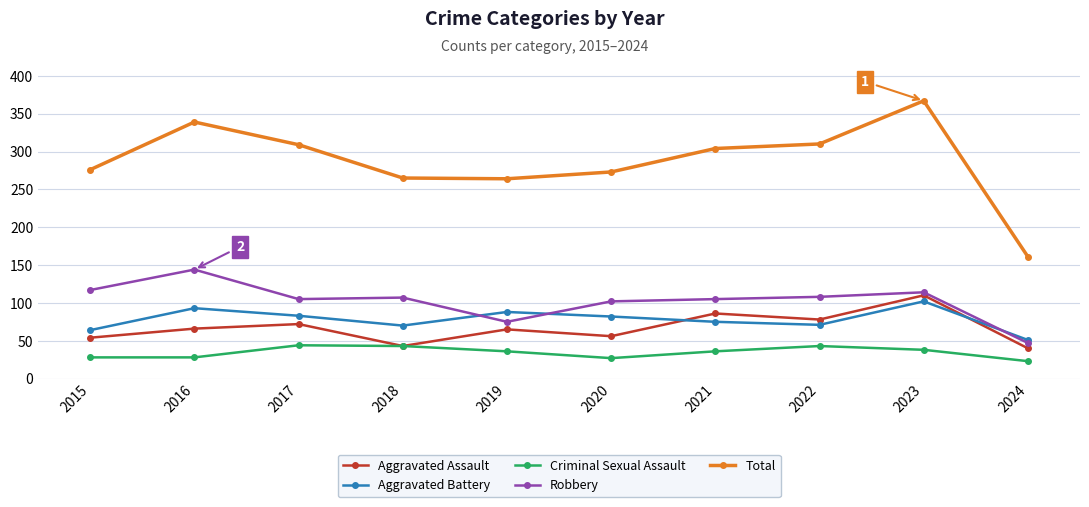

What is the value of the Total point at the 8th from the left?

310